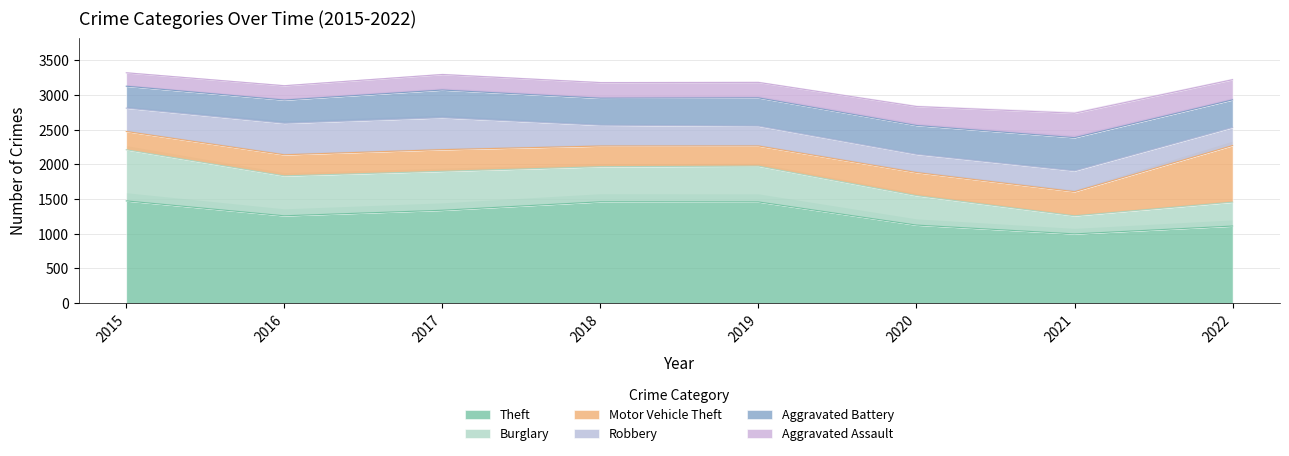

Which category has the lowest value across all series?

2015